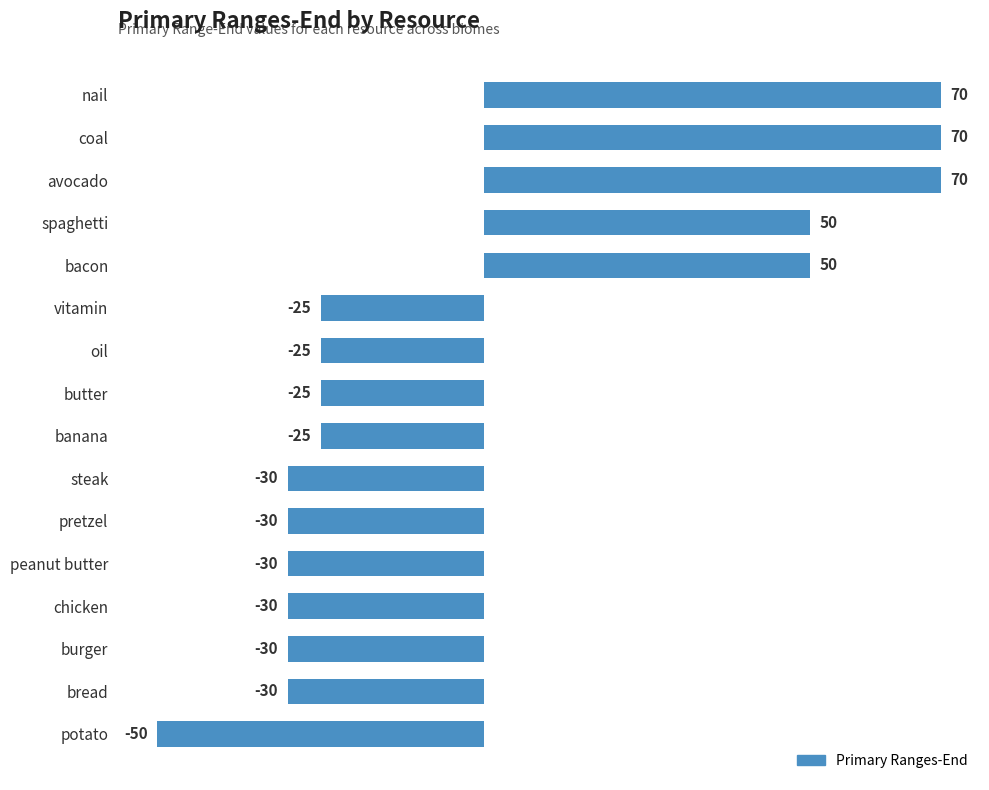

What is the value of the 16th bar from the top?

-50